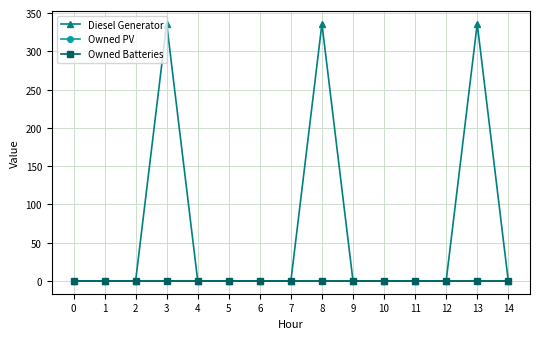

Is this an area chart (filled region under the line)?

No